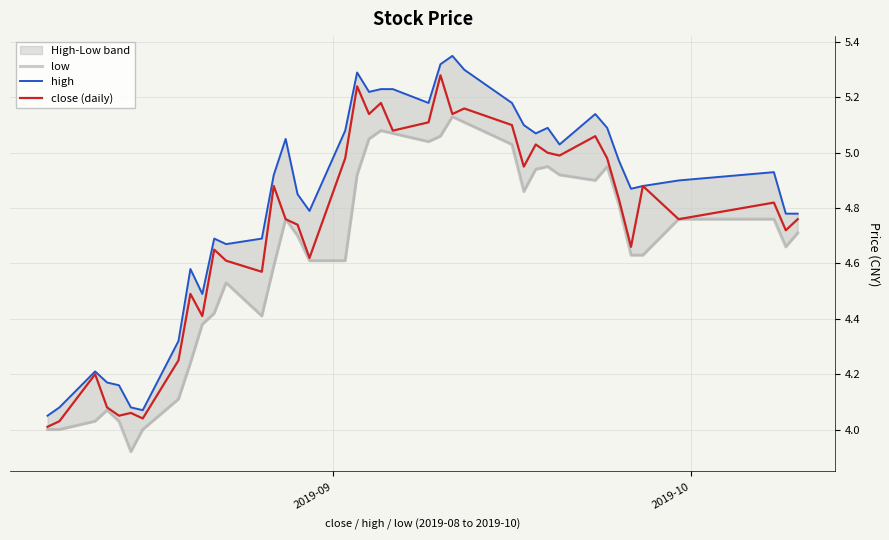

True or false: low and high intersect in this chart.

False